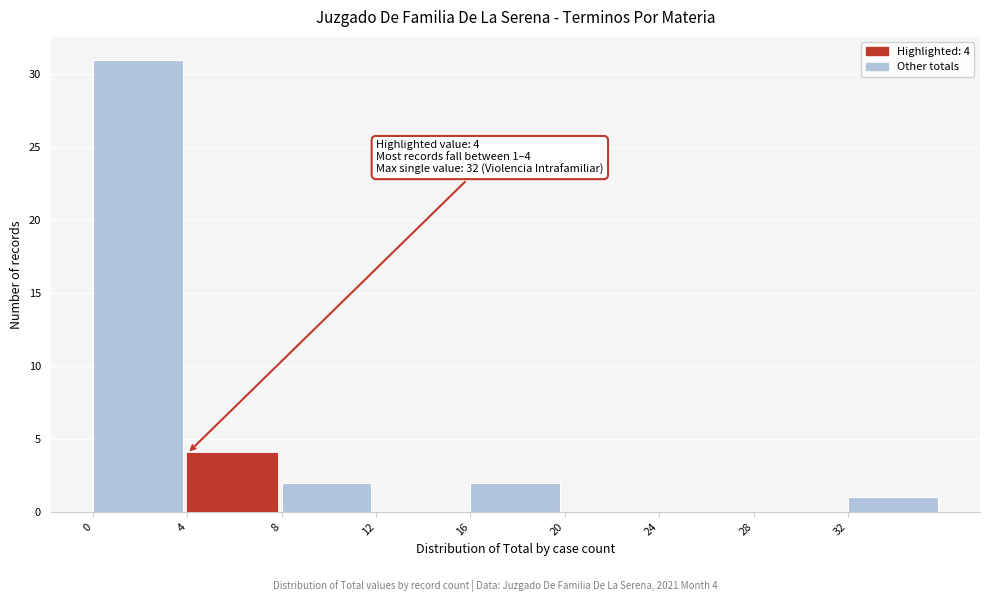

Which range on the x-axis has the tallest bar?

0 to 4